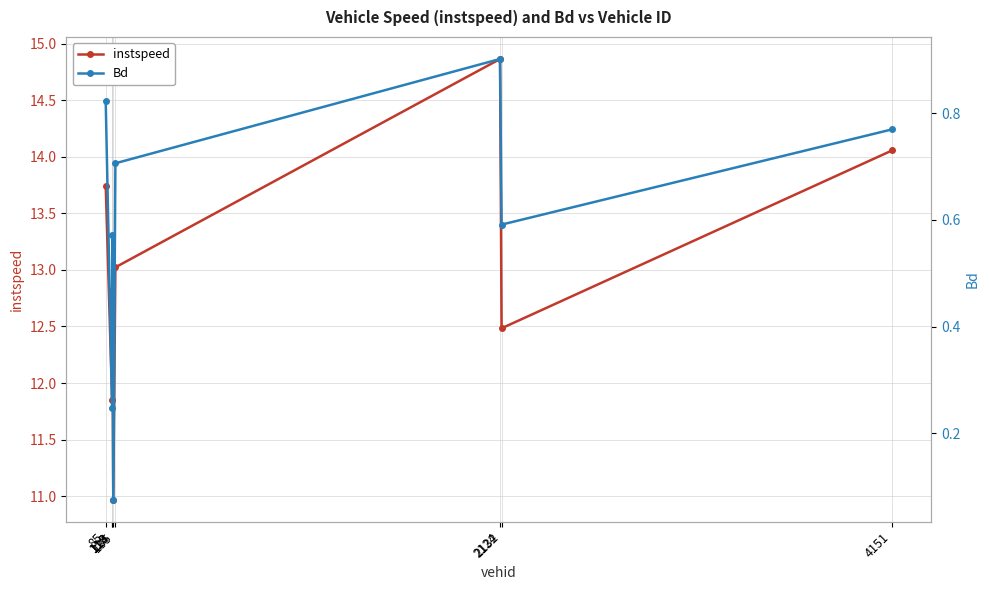

Does the chart have visible grid lines?

Yes